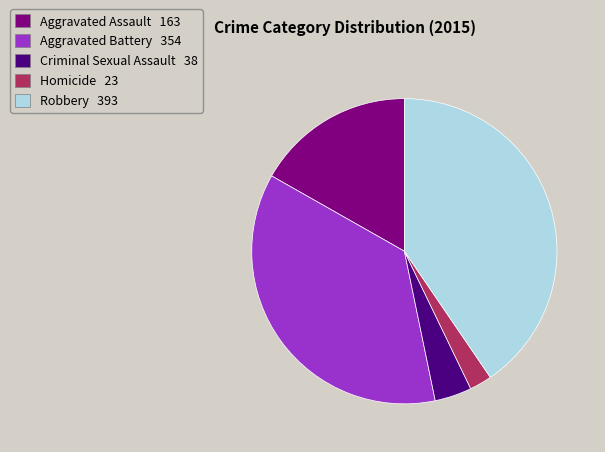

Does Criminal Sexual Assault account for over 50% of the chart?

No